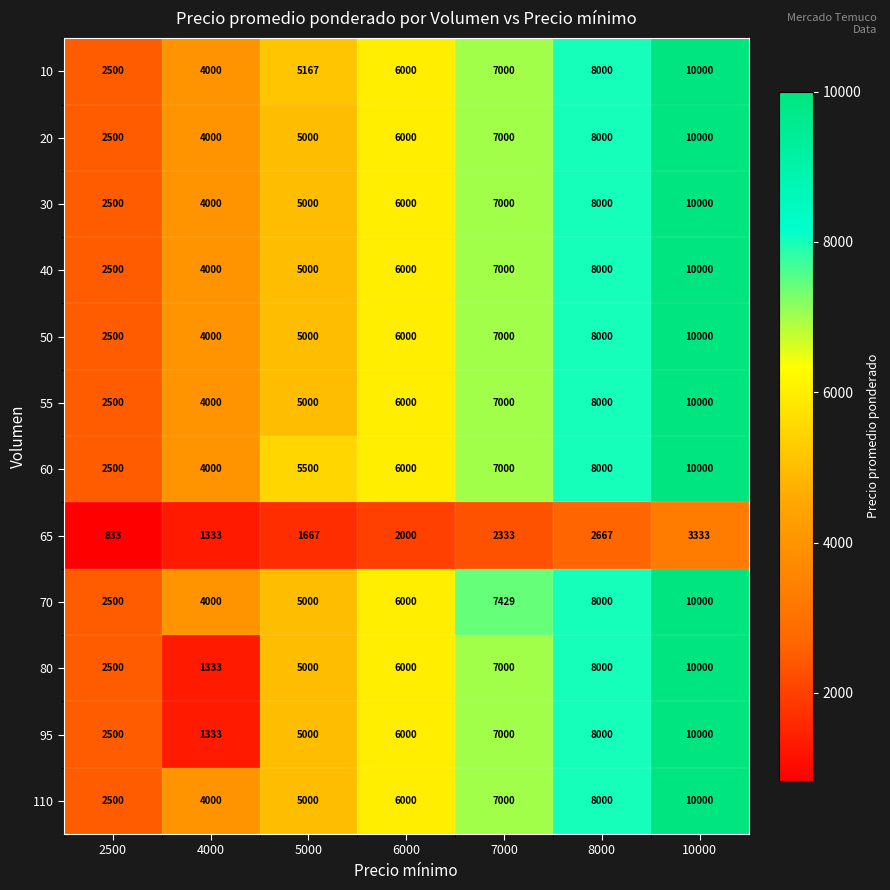

The 70 series shows 4000 at 4000. True or false?

True